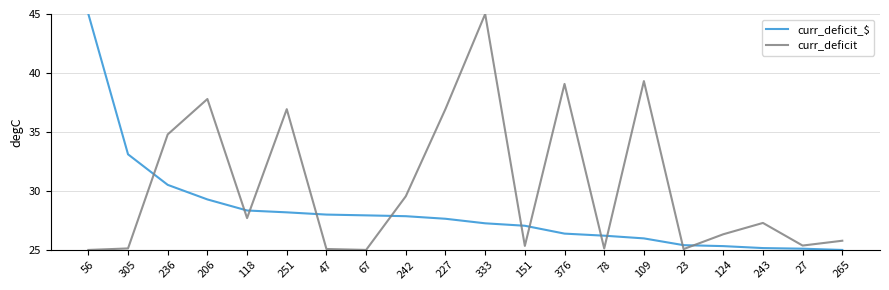

How many series are shown in this chart?

2